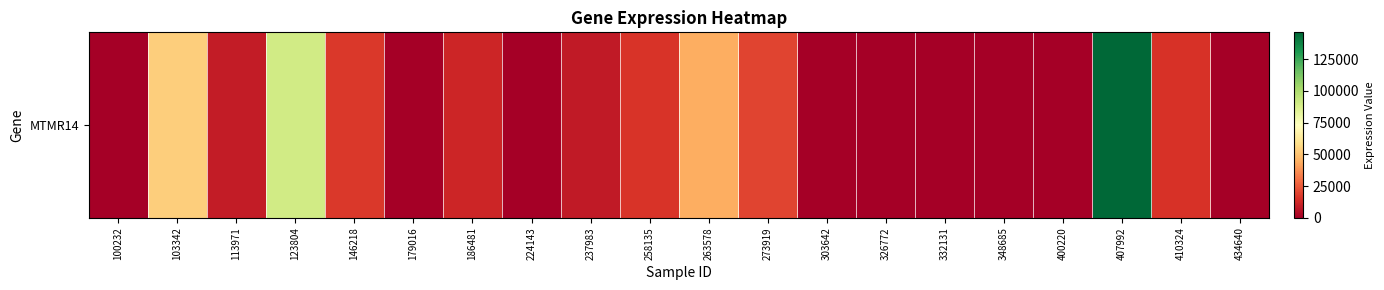

Where is the data nearest to the value 73122?

123804